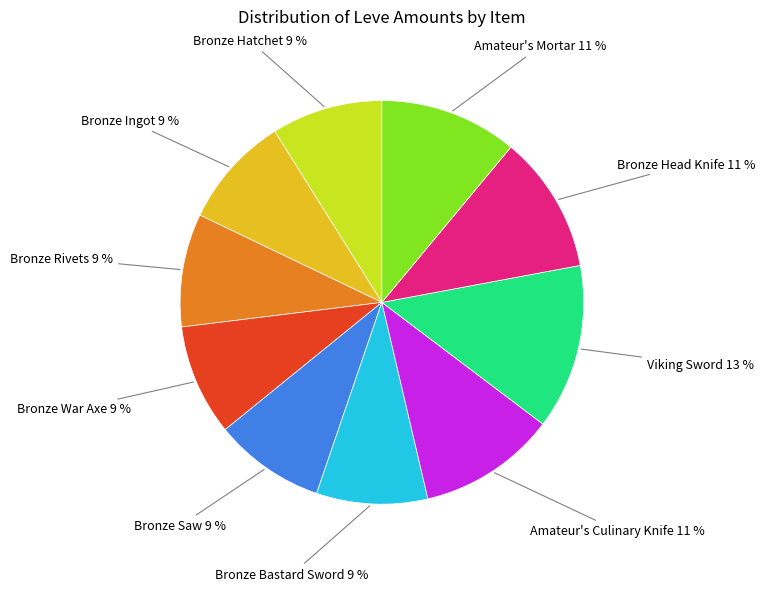

How many segments does this pie chart have?

10